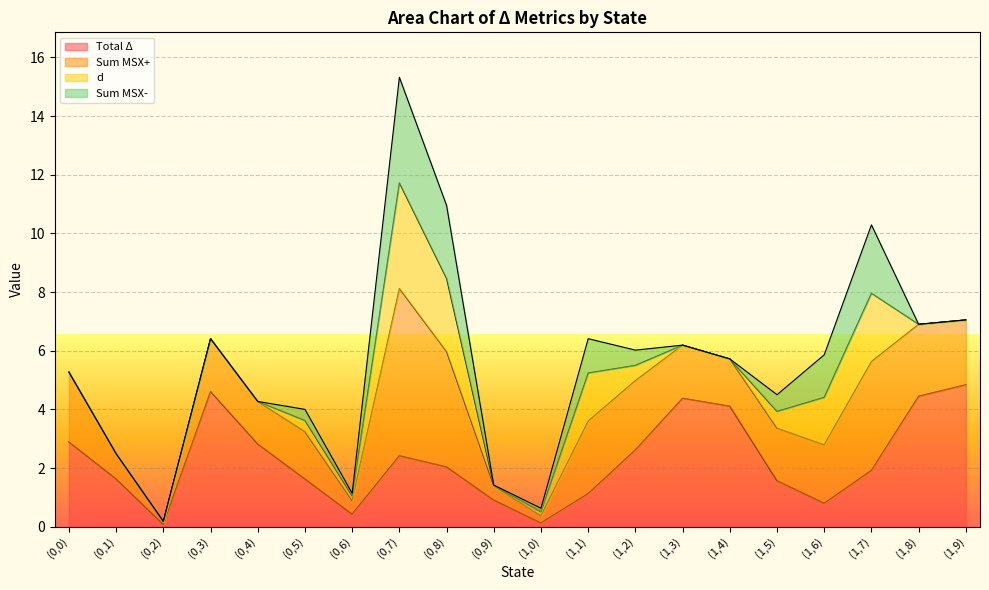

Is the value of Total Δ at (0,9) greater than the value of Sum MSX+ at (0,5)?

No